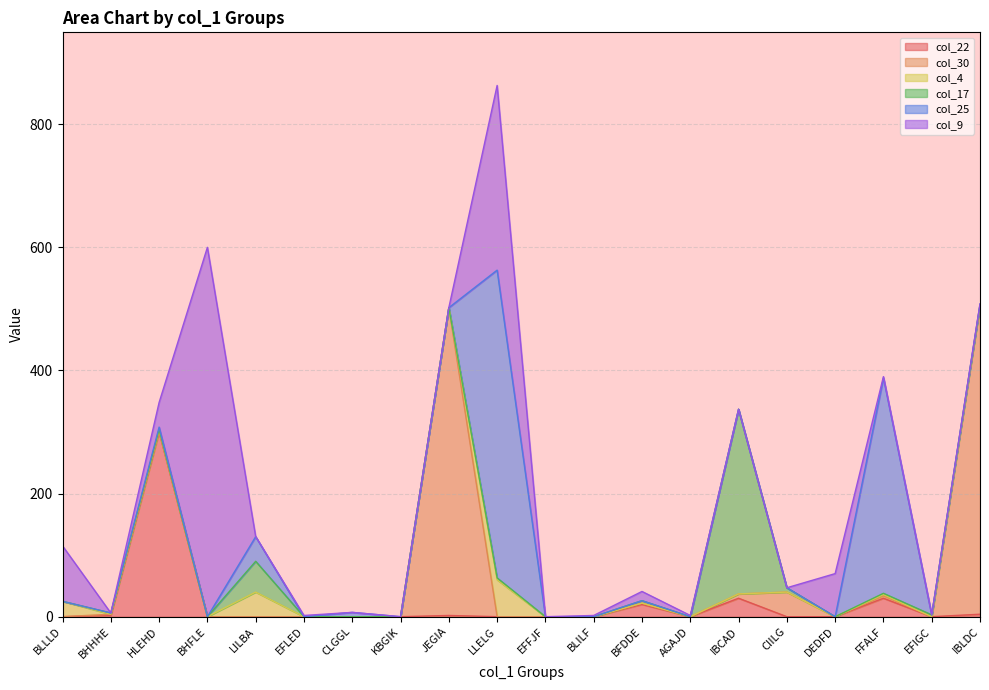

True or false: col_25 has more than 1 interior local peaks.

True